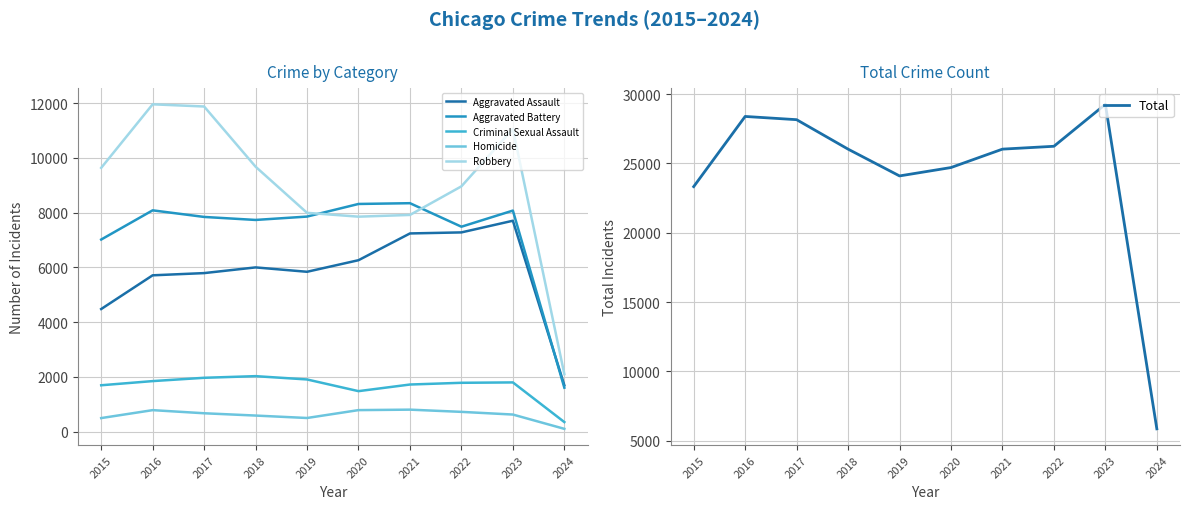

How many lines are shown in the chart?

6